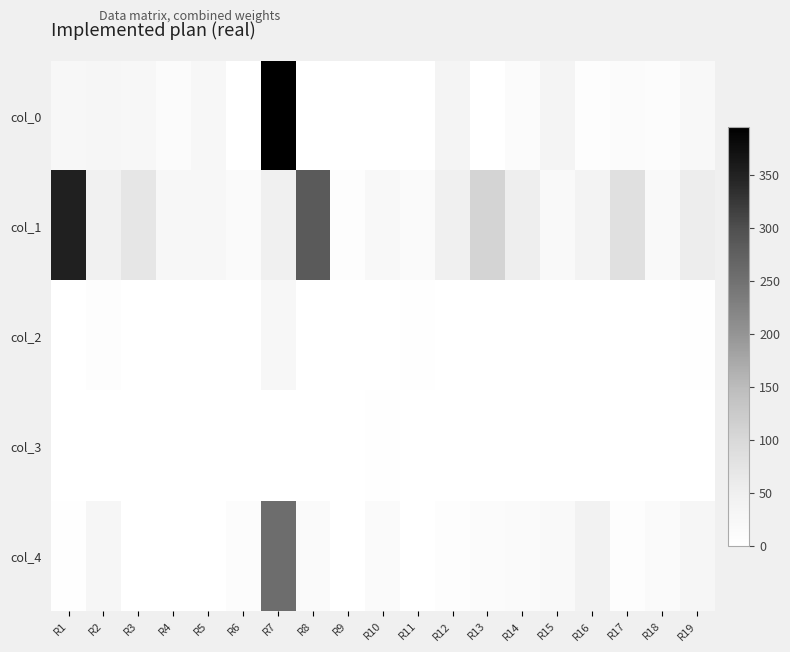

Rank the series at R19 from highest to lowest value.

col_1, col_4, col_0, col_2, col_3